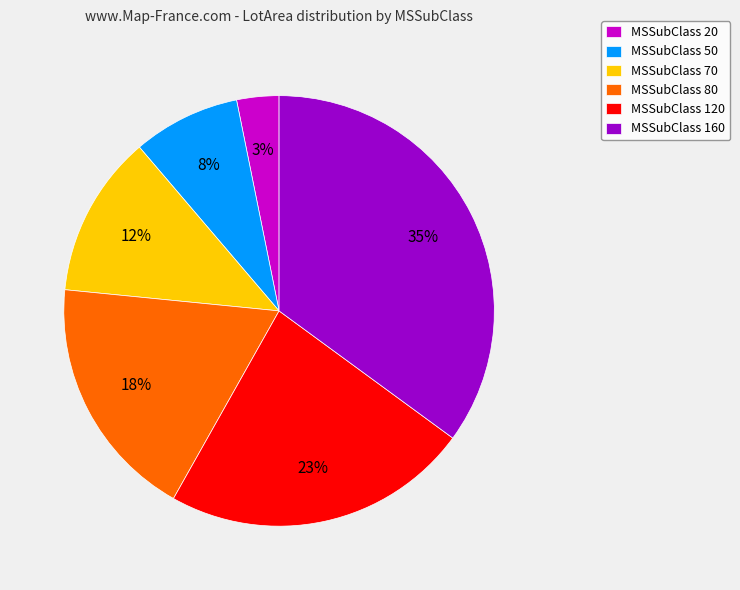

What is the ratio of the value at MSSubClass 120 to the value at MSSubClass 50?

2.9